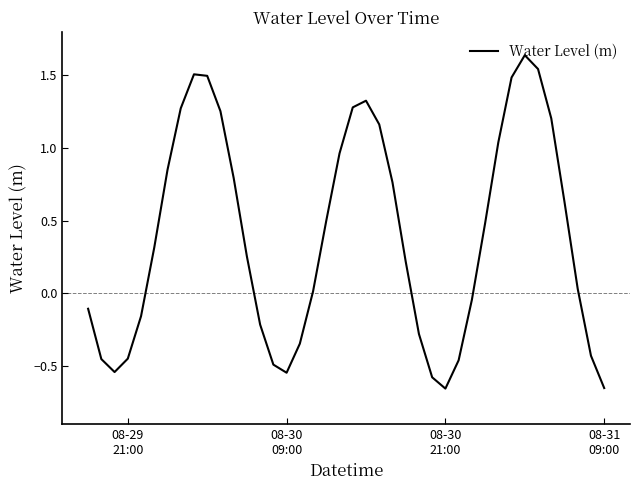

What is the difference between the maximum and minimum values?

2.3